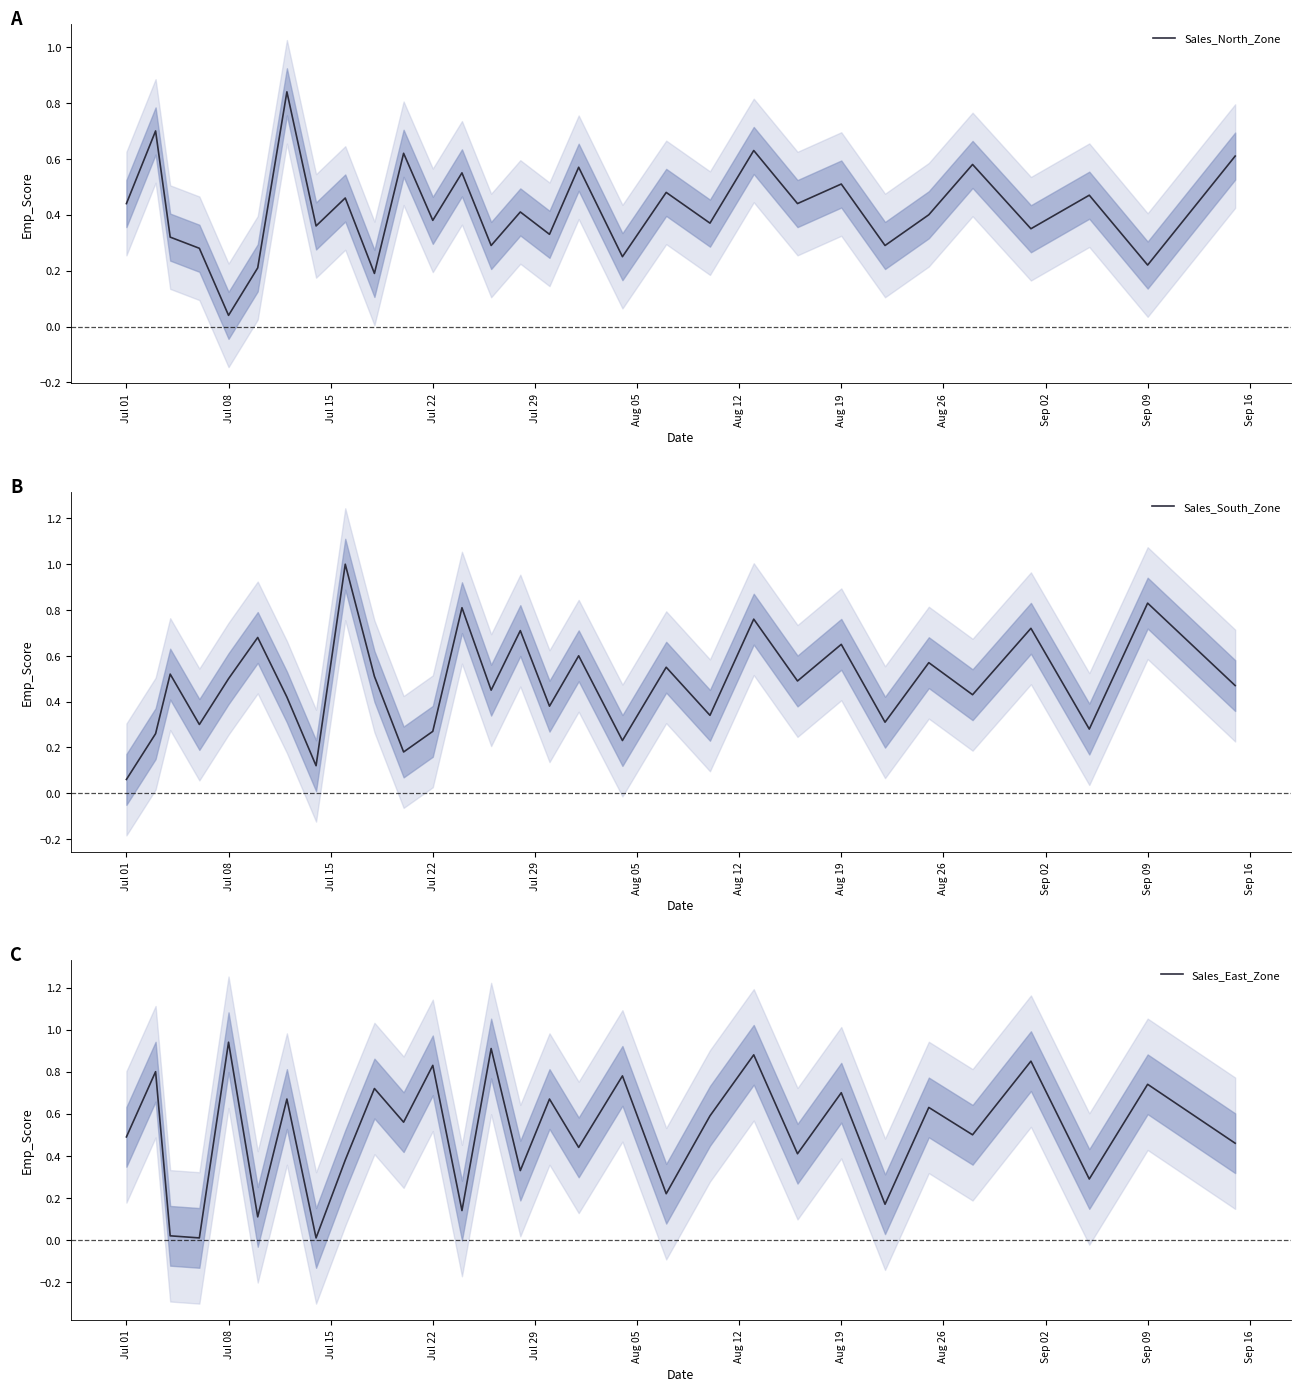

Count the number of data series in this chart.

3